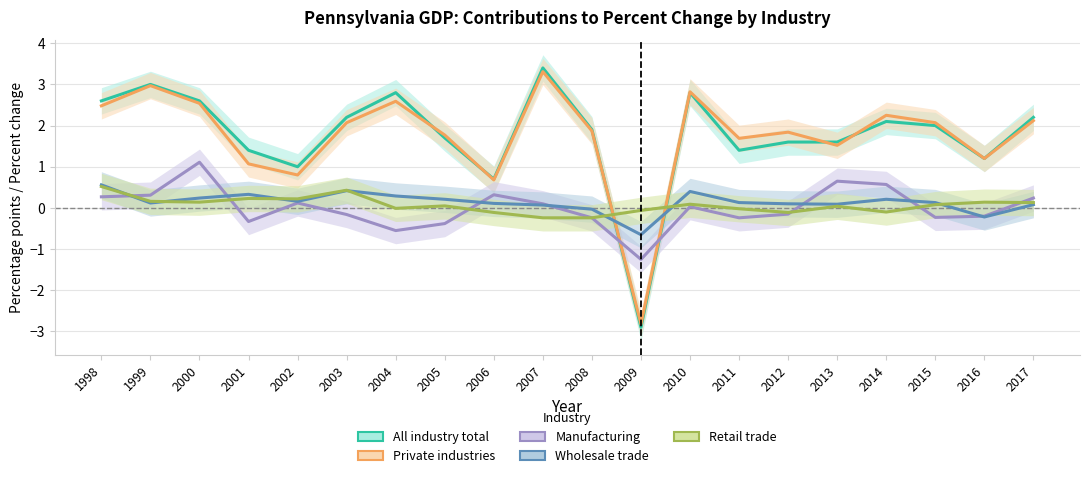

At which category is the sum across all series the highest?

2007